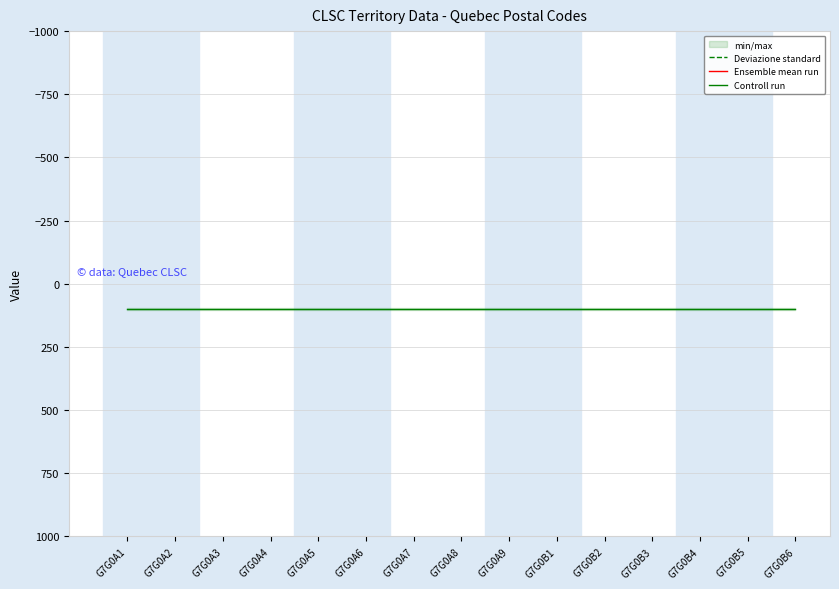

Read the CPCL% (mean per CLSC) value at G7G0A9.

100